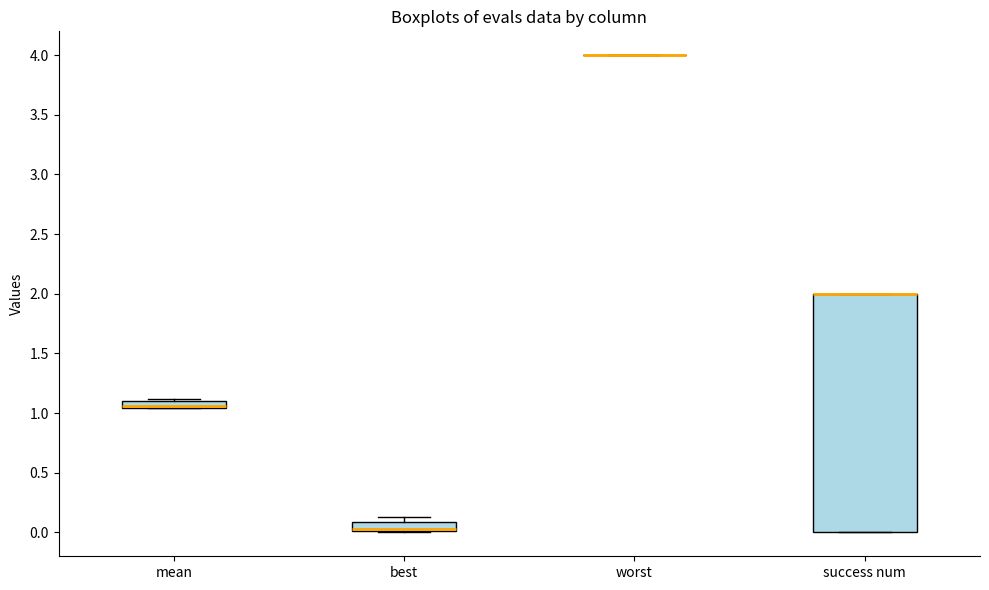

Which box is the tallest, from its lower edge to its upper edge?

success num